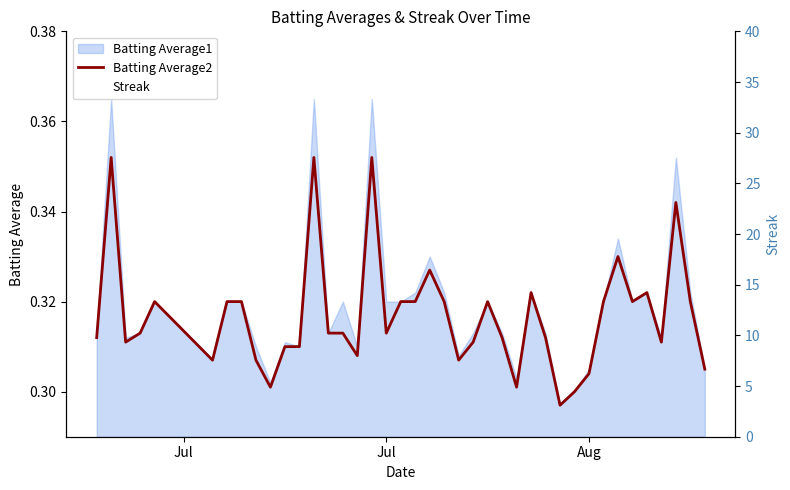

Where do Streak and Batting Average2 first cross each other?

Jul and Jul